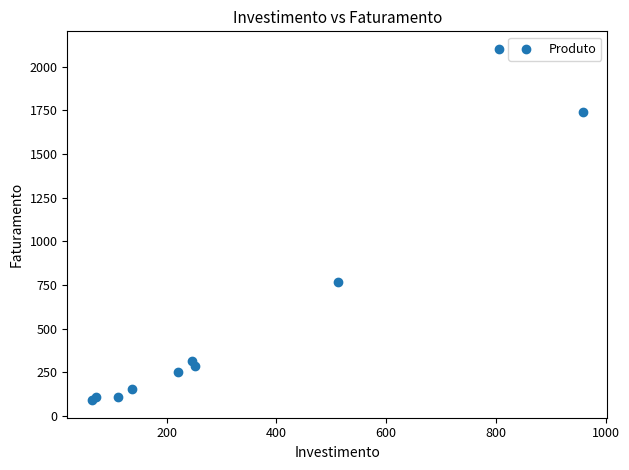

What Y value in the scatter plot is closest to 1096?

767.7